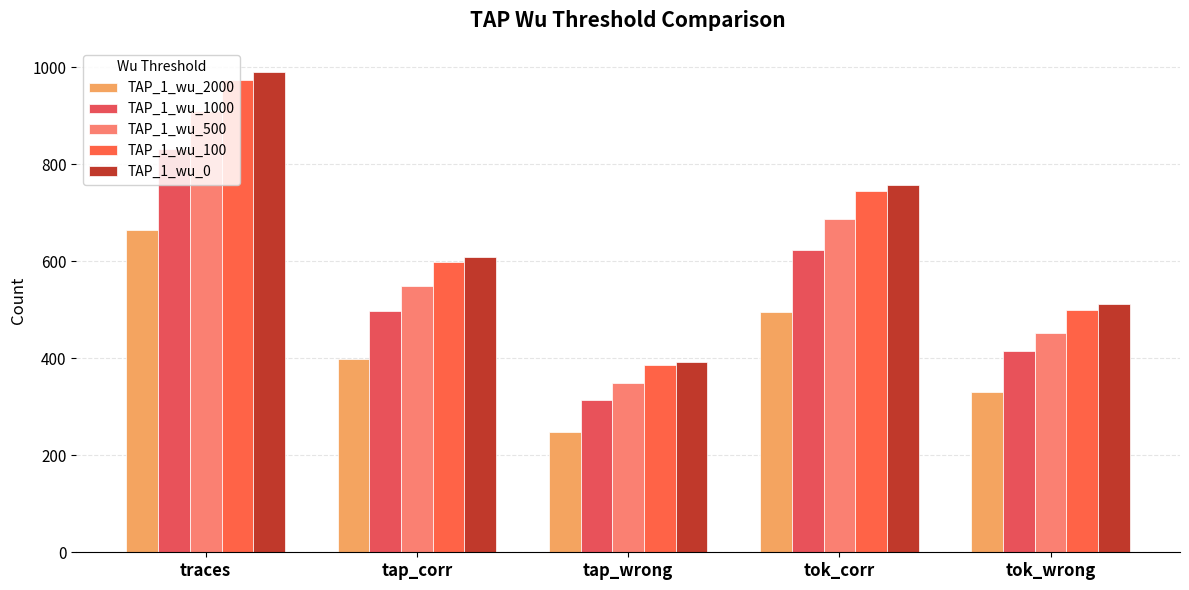

What is the total value across all series at tok_corr?

3306